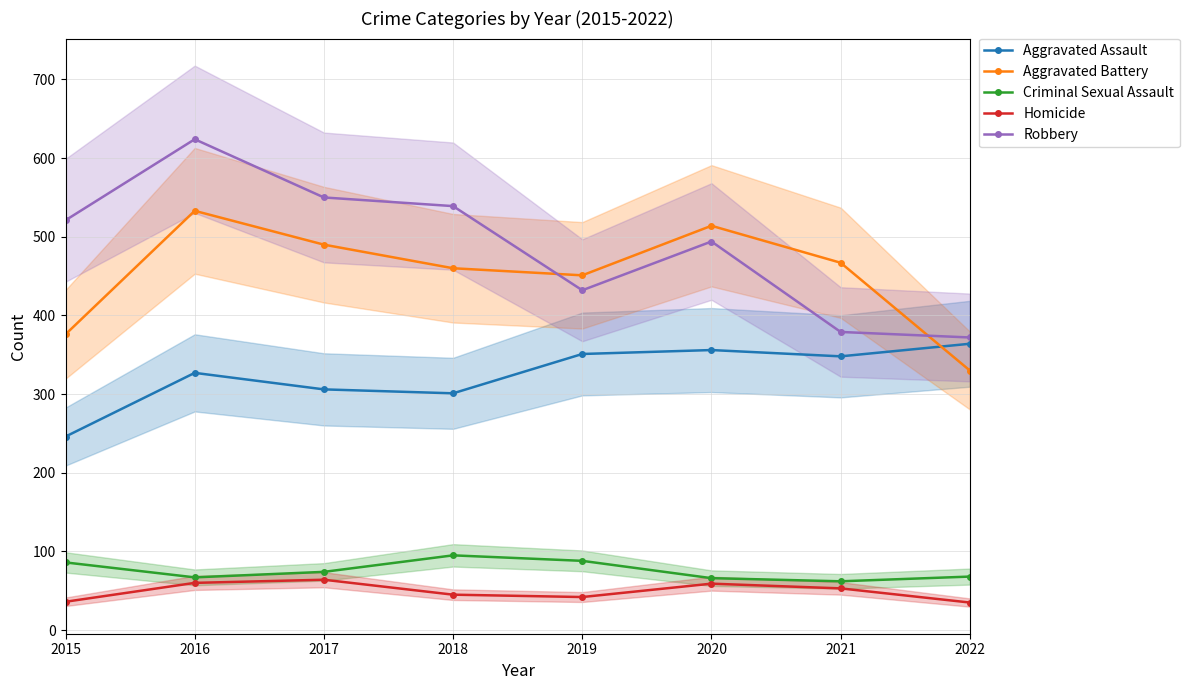

Does the chart have visible grid lines?

Yes